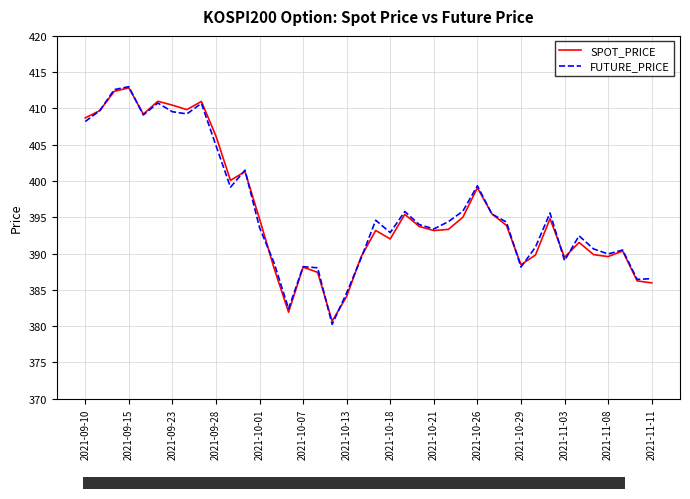

After their last crossing, which series has the higher values: FUTURE_PRICE or SPOT_PRICE?

FUTURE_PRICE